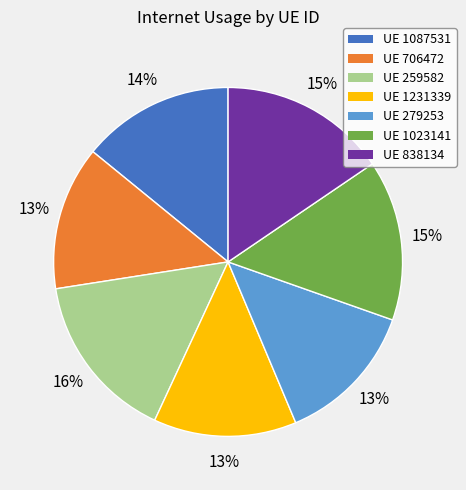

Which has a higher value, UE 838134 or UE 279253?

UE 838134